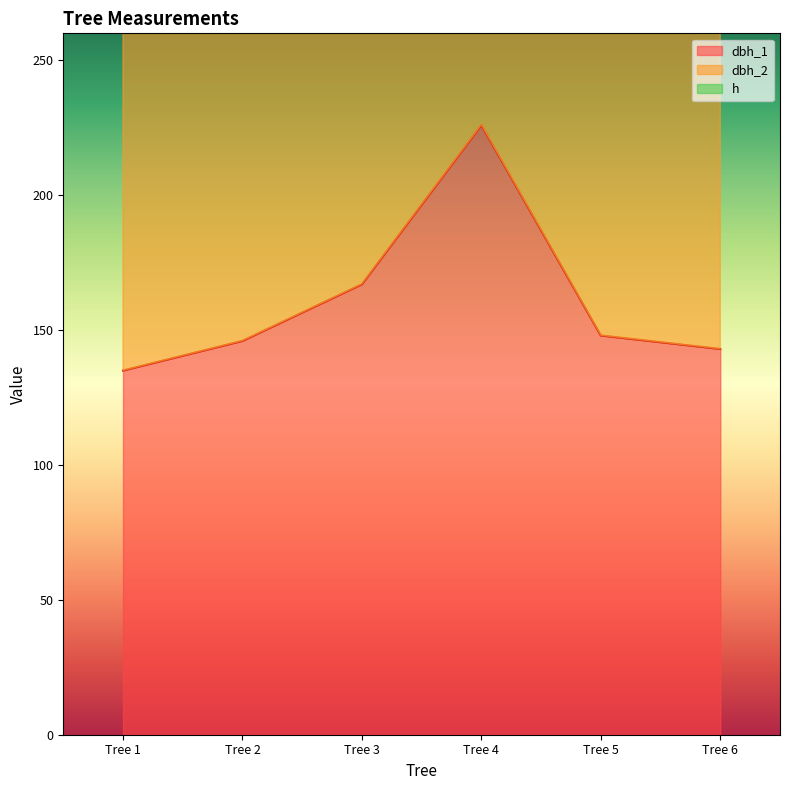

Rank the categories by dbh_1 value from lowest to highest.

Tree 1, Tree 6, Tree 2, Tree 5, Tree 3, Tree 4